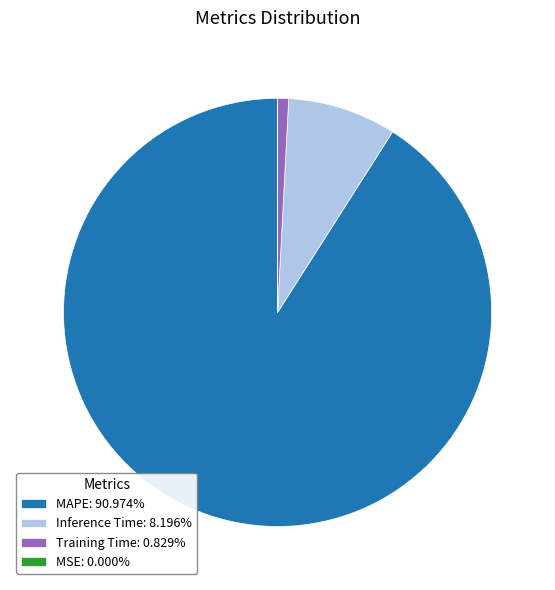

Approximately how many times larger is the value at MAPE: 90.974% compared to Inference Time: 8.196%?

11.1